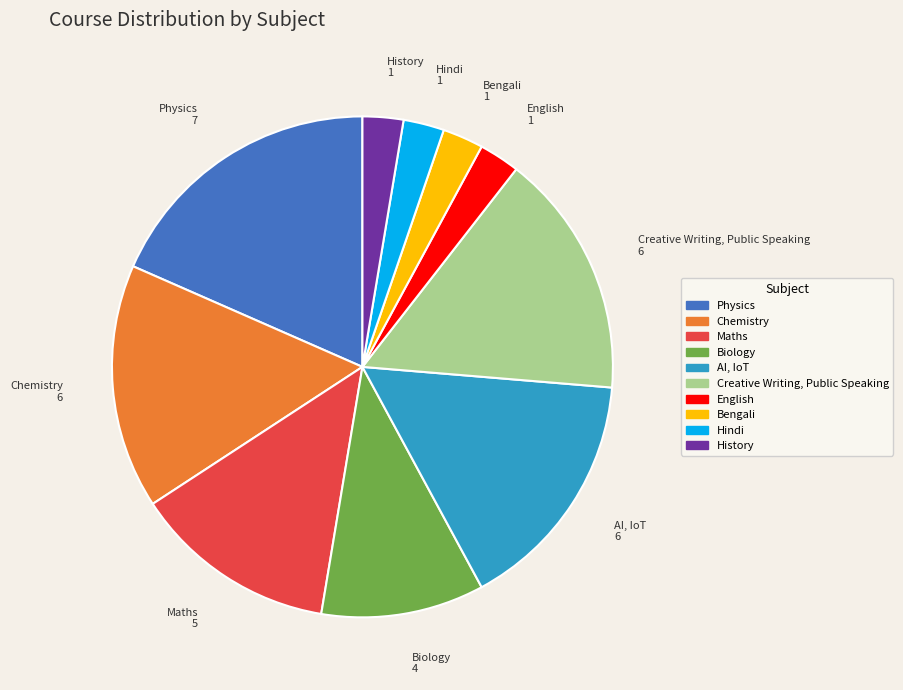

Combined, do Bengali and English account for over 50%?

No